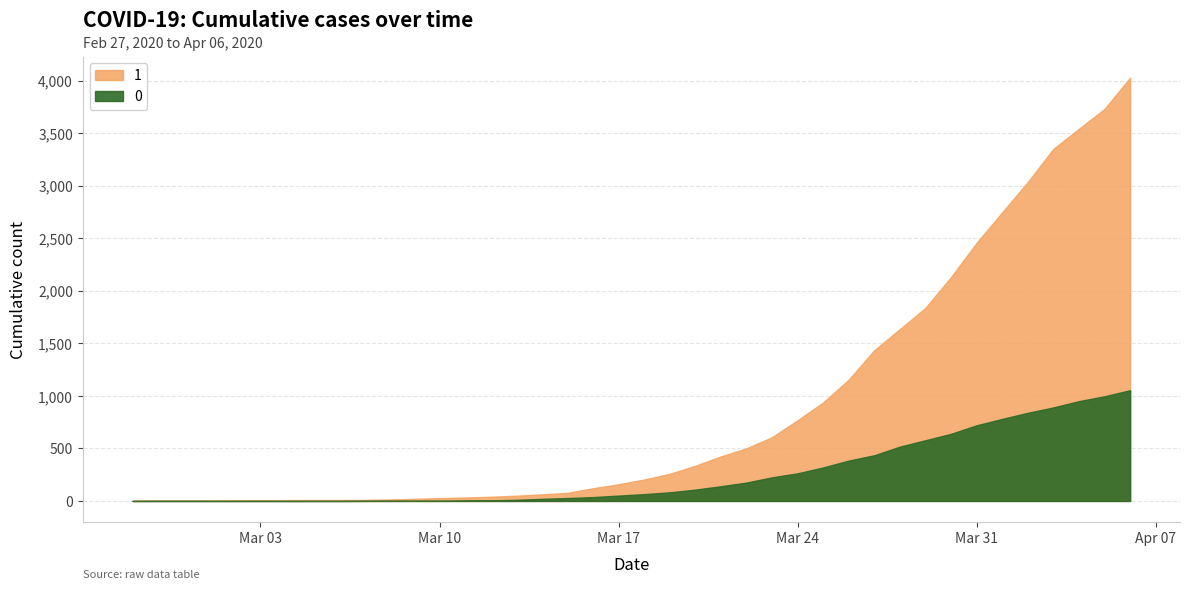

How many data points in 0 are above 65?

19